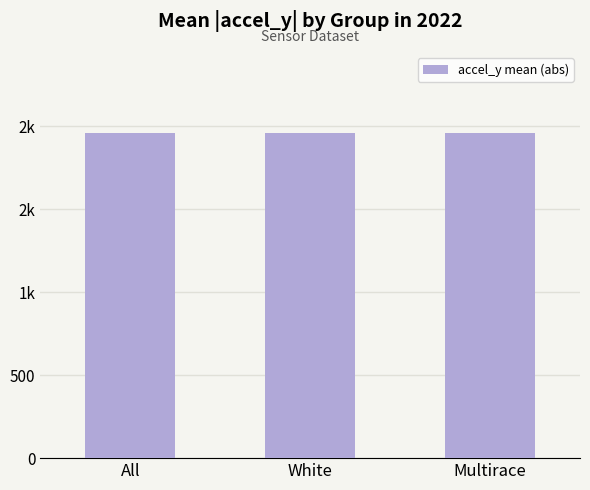

What is the smallest value displayed?

1958.4